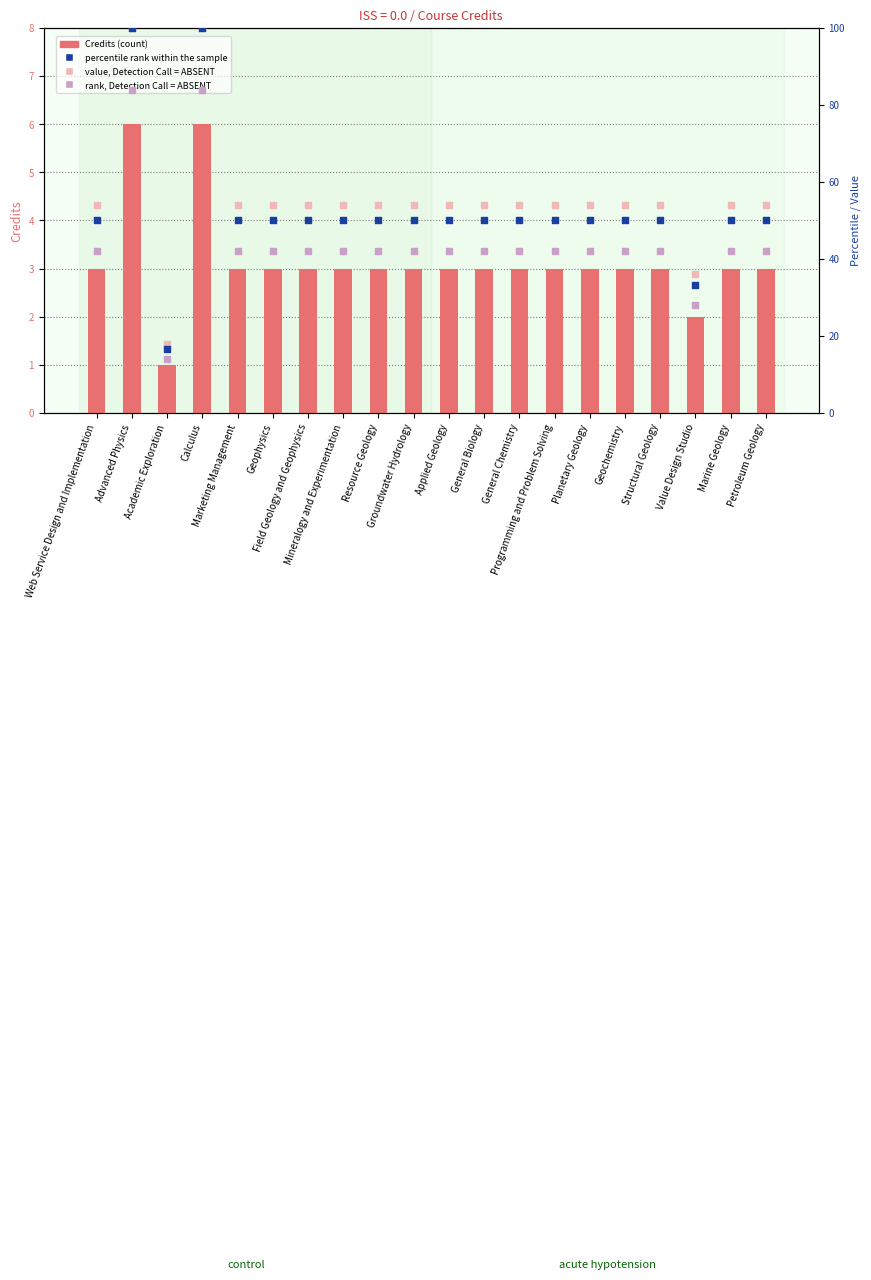

Which series has the widest spread of Y values?

percentile rank within the sample